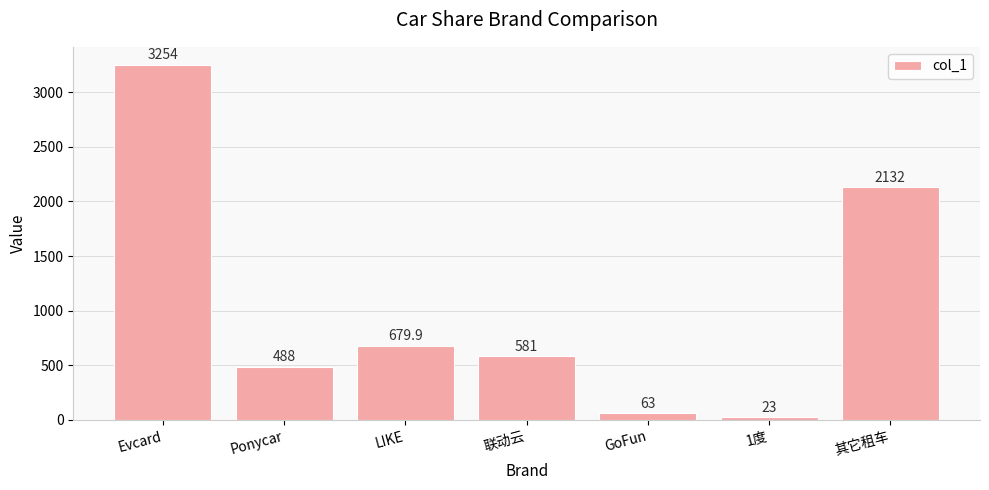

What is the label of the 1st bar from the right?

其它租车